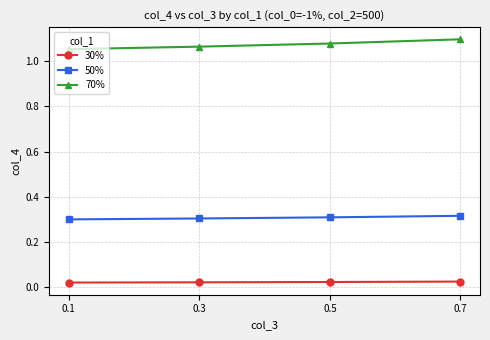

At how many categories does at least one series exceed 0?

4